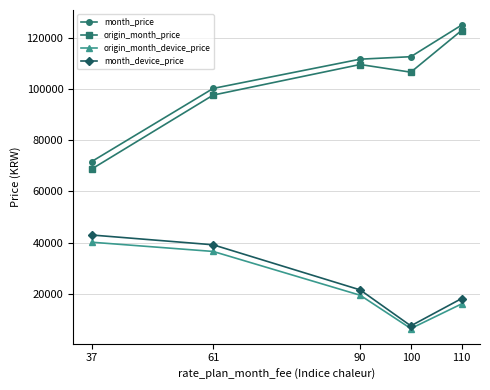

True or false: origin_month_price and origin_month_device_price cross at least once.

False